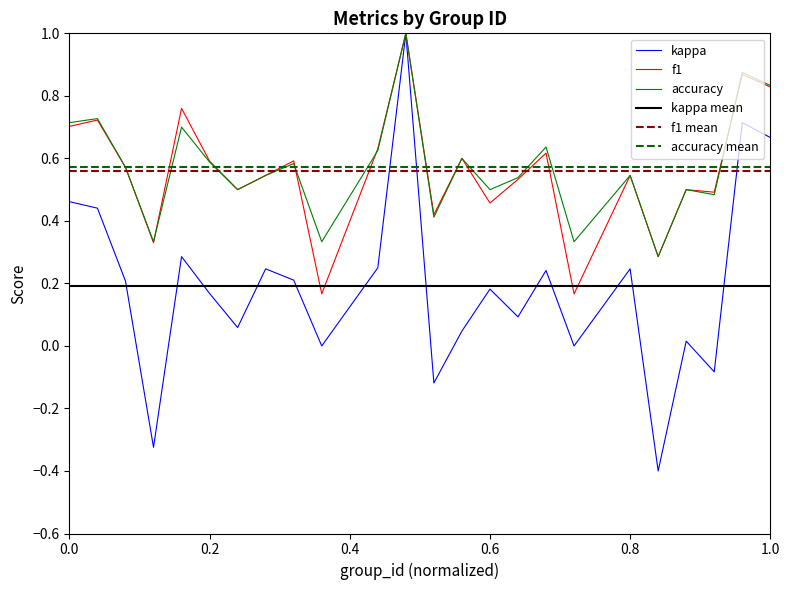

What is the sum of the f1 values at 13 and 2?

1.7